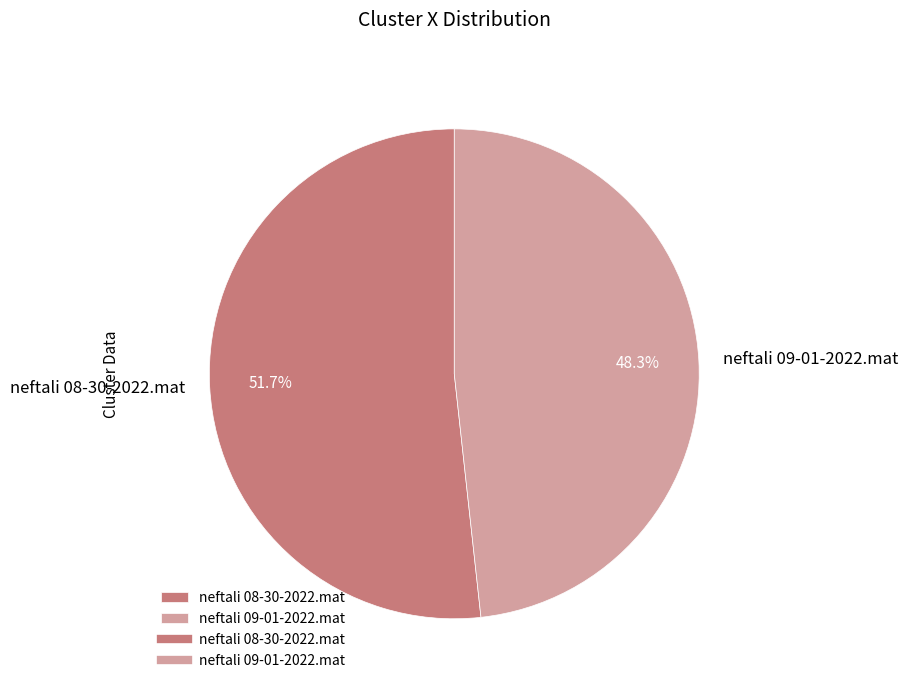

Which slice represents more than half of the pie?

neftali 08-30-2022.mat